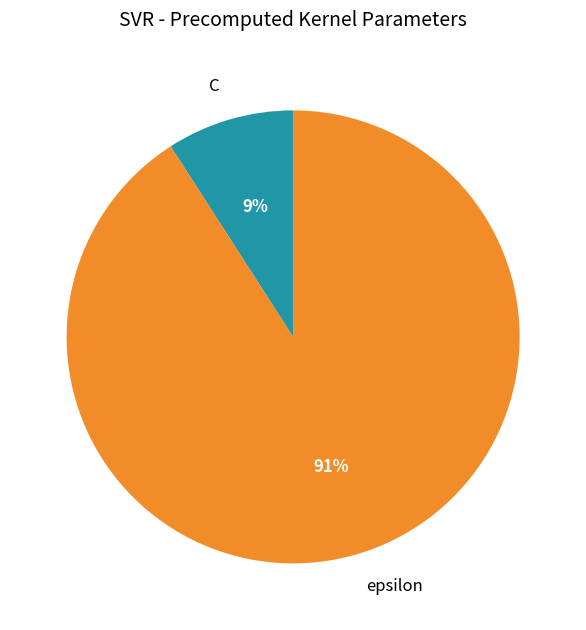

Which slice is the largest?

epsilon